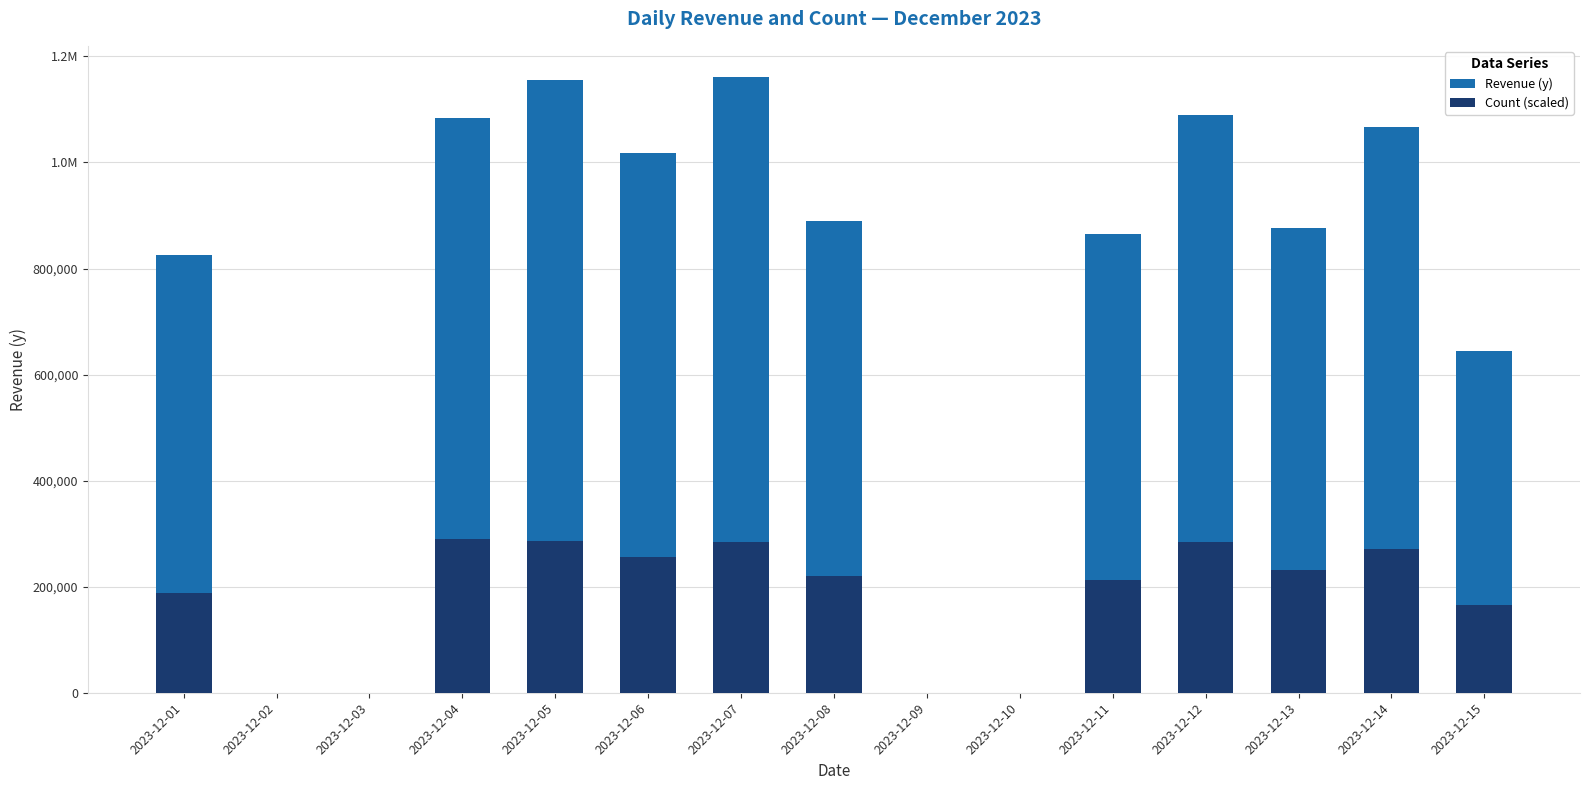

Is it true that Revenue (y) equals 506231.5 at 2023-12-12?

False